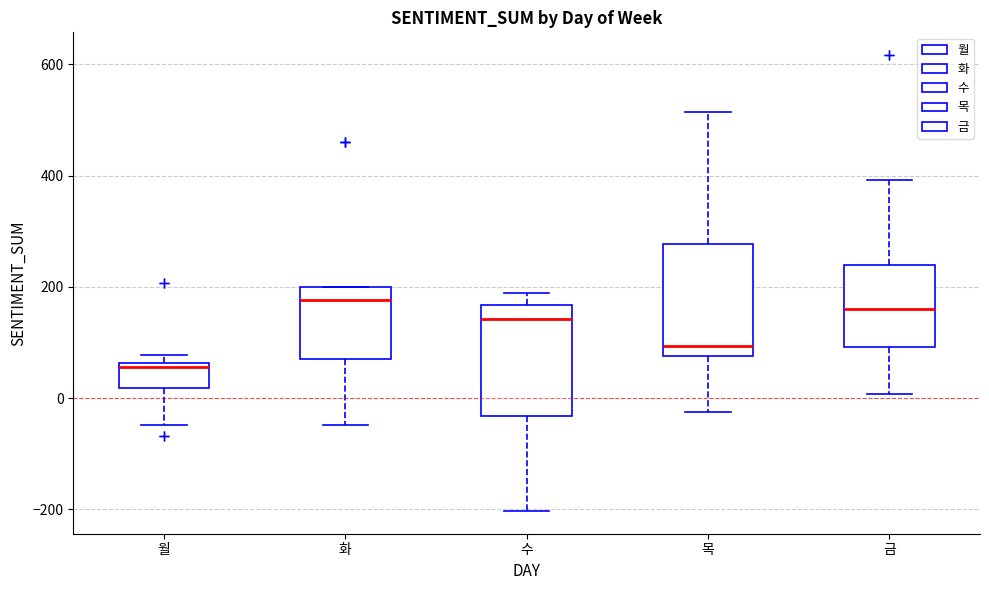

Which box has the lowest median line?

월